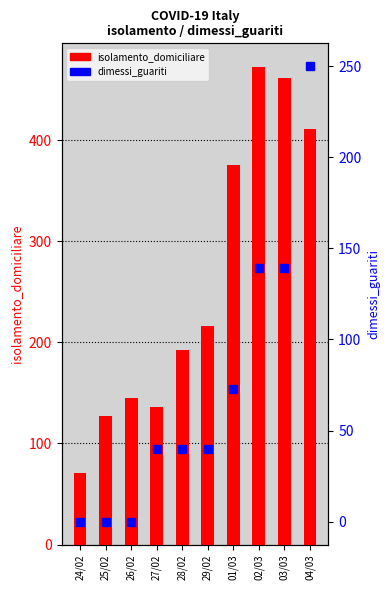

What is the total value across all series at 04/03?

661